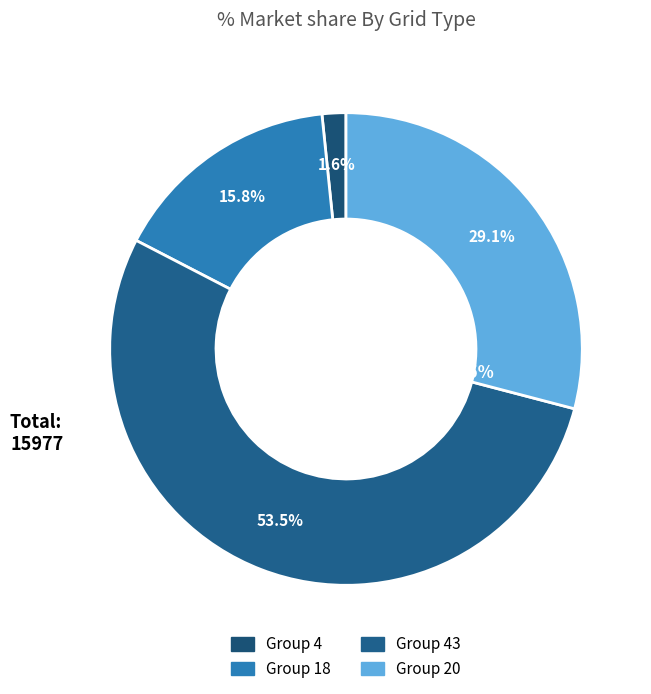

What is the largest slice in the pie chart?

43